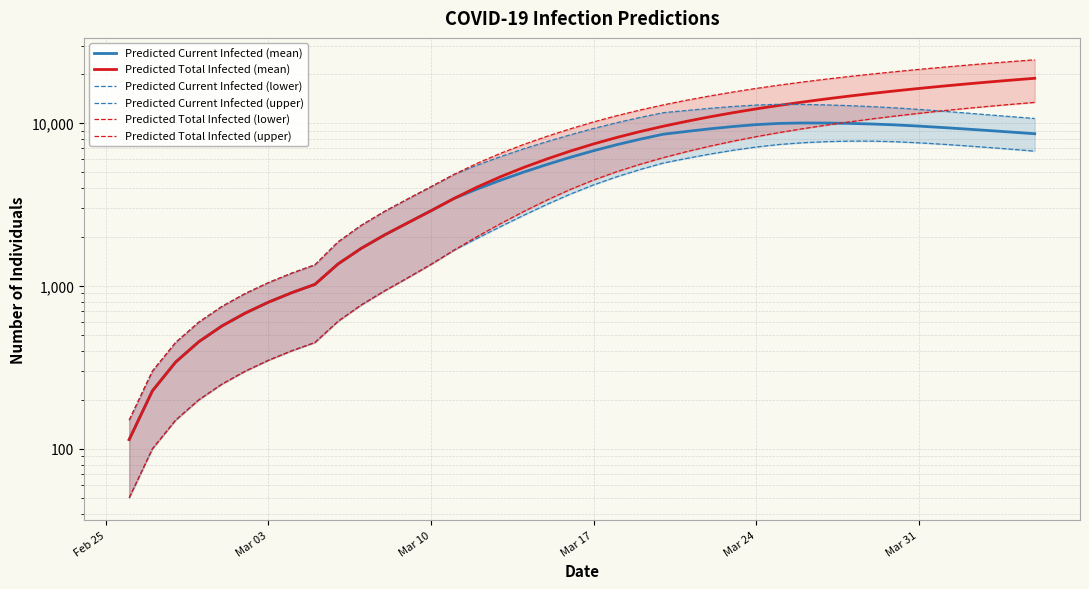

List the series in order of their peak value, highest first.

Predicted Total Infected (upper), Predicted Total Infected (mean), Predicted Total Infected (lower), Predicted Current Infected (upper), Predicted Current Infected (mean), Predicted Current Infected (lower)